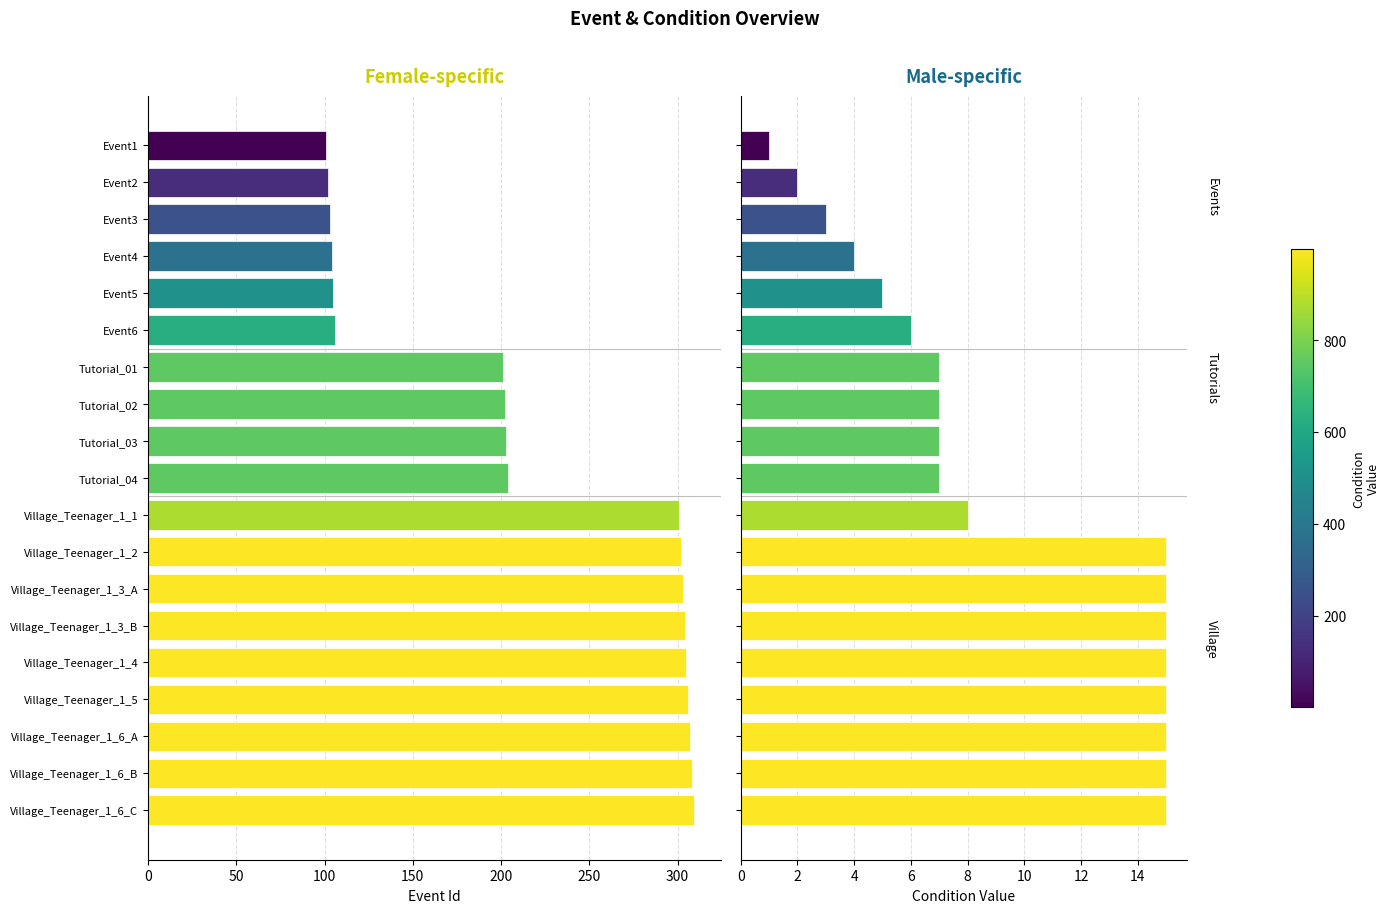

Are the bars horizontal?

Yes